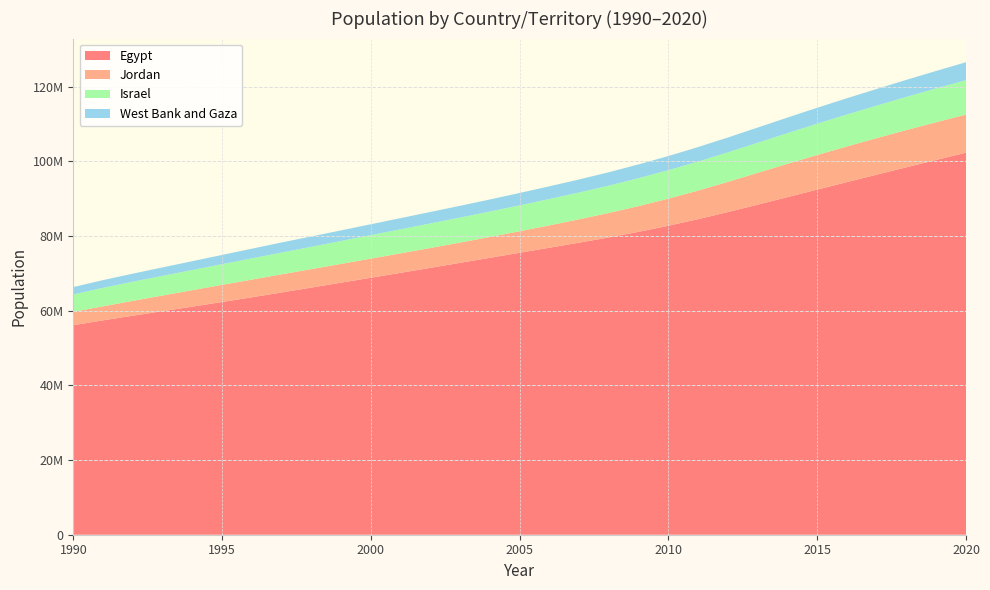

Reading left to right, extract all data points from this chart.

Egypt: 1990=56134478	1991=57424552	1992=58666812	1993=59880656	1994=61095804	1995=62334025	1996=63601632	1997=64892269	1998=66200259	1999=67515591	2000=68831561	2001=70152662	2002=71485044	2003=72826102	2004=74172073	2005=75523576	2006=76873670	2007=78232124	2008=79636081	2009=81134789	2010=82761244	2011=84529251	2012=86422240	2013=88404652	2014=90424668	2015=92442549	2016=94447071	2017=96442590	2018=98423602	2019=100388076	2020=102334403
Jordan: 1990=3565888	1991=3760493	1992=3977667	1993=4201559	1994=4410357	1995=4588842	1996=4732848	1997=4848536	1998=4943975	1999=5031754	2000=5122495	2001=5217328	2002=5317514	2003=5434036	2004=5580241	2005=5765639	2006=5991547	2007=6255290	2008=6556473	2009=6893258	2010=7261541	2011=7662858	2012=8089963	2013=8518992	2014=8918822	2015=9266573	2016=9554286	2017=9785840	2018=9965322	2019=10101697	2020=10203140
Israel: 1990=4660000	1991=4949000	1992=5123000	1993=5261000	1994=5399000	1995=5545000	1996=5692000	1997=5836000	1998=5971000	1999=6125000	2000=6289000	2001=6439000	2002=6570000	2003=6689700	2004=6809000	2005=6930100	2006=7053700	2007=7180100	2008=7308800	2009=7485600	2010=7623600	2011=7765800	2012=7910500	2013=8059500	2014=8215700	2015=8380100	2016=8546000	2017=8713300	2018=8882800	2019=9054000	2020=9216900
West Bank and Gaza: 1990=1978248	1991=2068845	1992=2163591	1993=2262676	1994=2366298	1995=2474666	1996=2587997	1997=2706518	1998=2776568	1999=2848431	2000=2922153	2001=2997784	2002=3075373	2003=3154969	2004=3236626	2005=3320396	2006=3406334	2007=3494496	2008=3591977	2009=3689099	2010=3786161	2011=3882986	2012=3979998	2013=4076708	2014=4173398	2015=4270092	2016=4367088	2017=4454805	2018=4569087	2019=4685306	2020=4803269